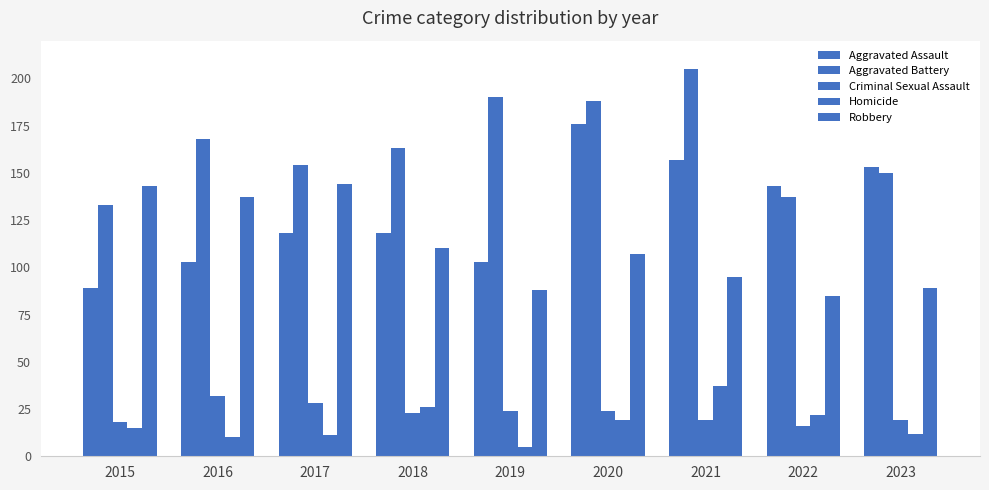

Reading right to left, transcribe all the data shown in this chart.

Aggravated Assault: 2023=153	2022=143	2021=157	2020=176	2019=103	2018=118	2017=118	2016=103	2015=89
Aggravated Battery: 2023=150	2022=137	2021=205	2020=188	2019=190	2018=163	2017=154	2016=168	2015=133
Criminal Sexual Assault: 2023=19	2022=16	2021=19	2020=24	2019=24	2018=23	2017=28	2016=32	2015=18
Homicide: 2023=12	2022=22	2021=37	2020=19	2019=5	2018=26	2017=11	2016=10	2015=15
Robbery: 2023=89	2022=85	2021=95	2020=107	2019=88	2018=110	2017=144	2016=137	2015=143